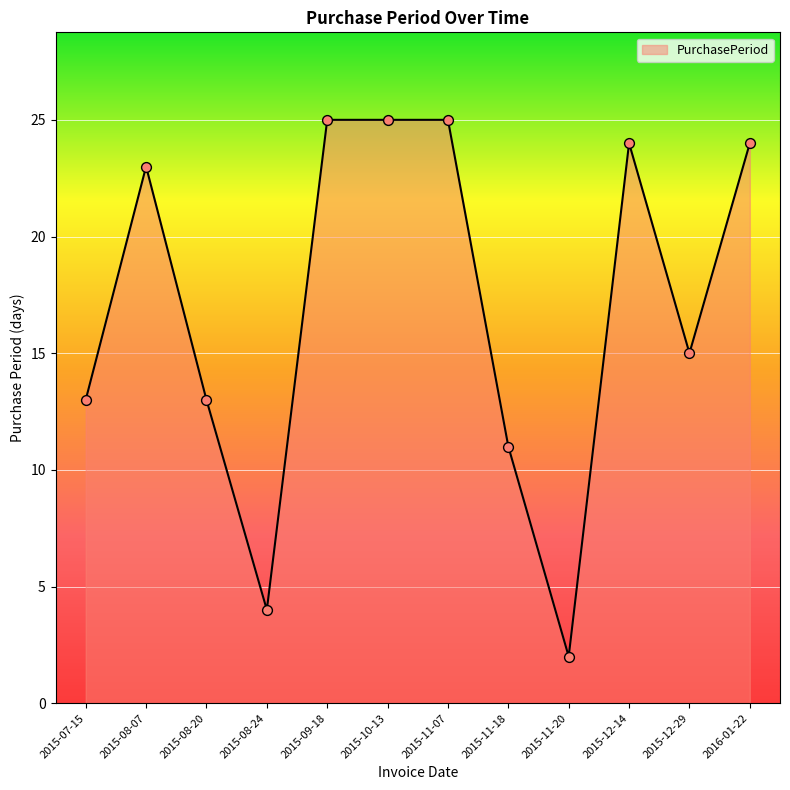

Approximately how many times larger is the value at 2015-11-07 compared to 2015-09-18?

1.0